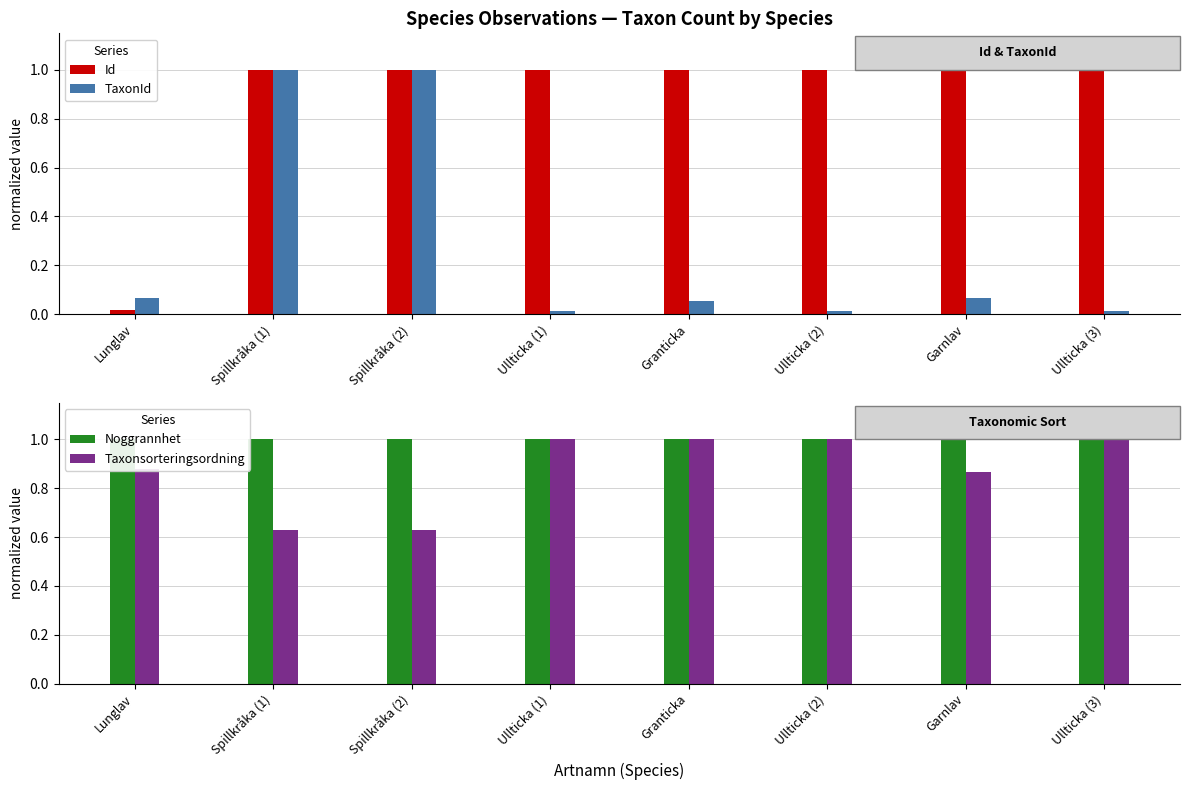

What is the total value across all series at Lunglav?

2.0